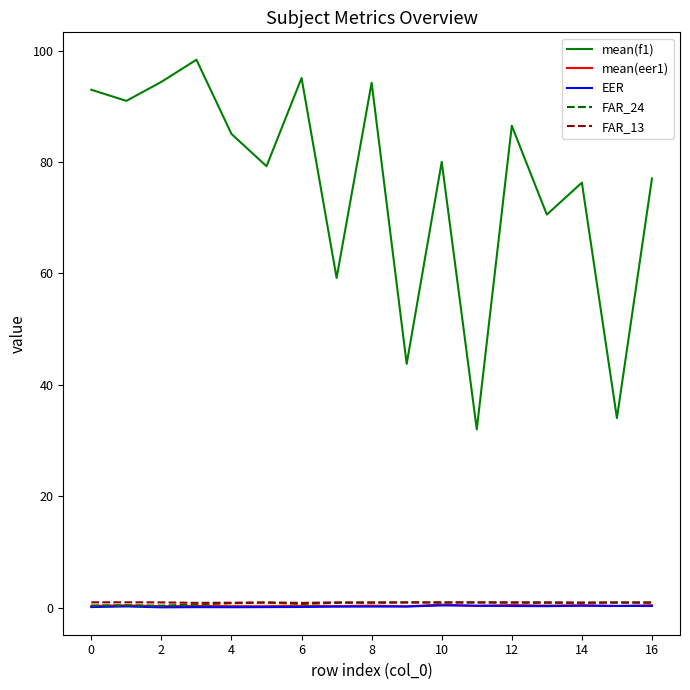

What is the sum of all mean(f1) values?

1289.7